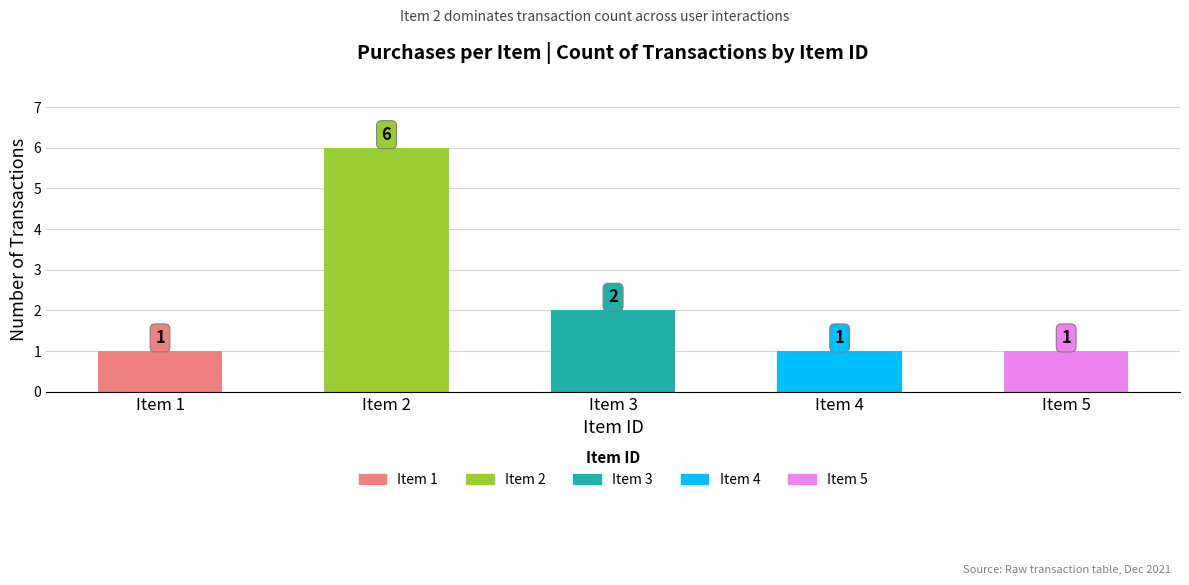

At which label is the value closest to 3?

Item 3